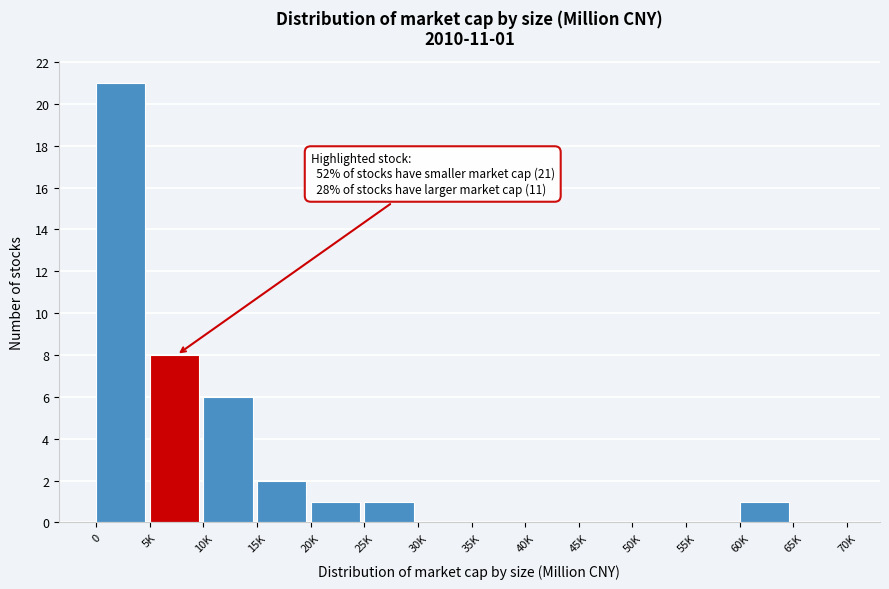

Reading left to right, what are all the values shown in this chart?

0=21	5K=8	10K=6	15K=2	20K=1	25K=1	30K=0	35K=0	40K=0	45K=0	50K=0	55K=0	60K=1	65K=0